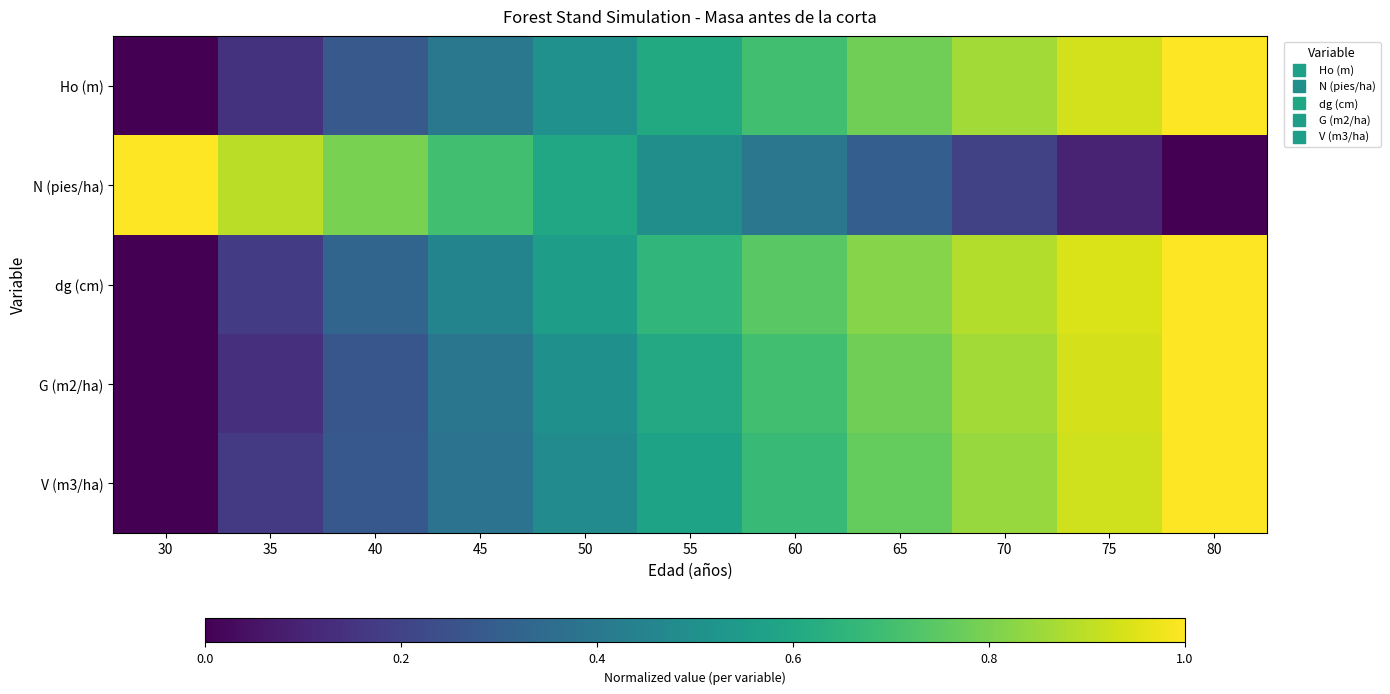

At which category is the sum across all series the highest?

80